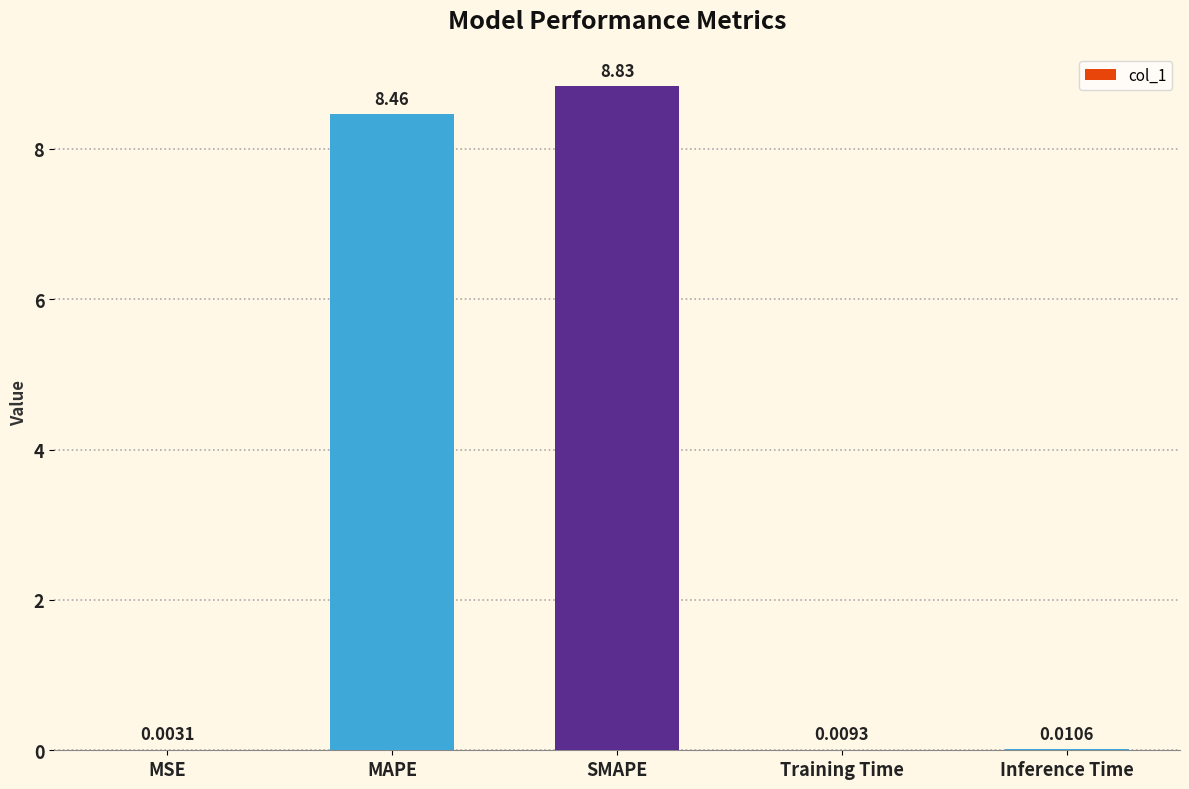

The chart shows a value of 8.8 at SMAPE. True or false?

True